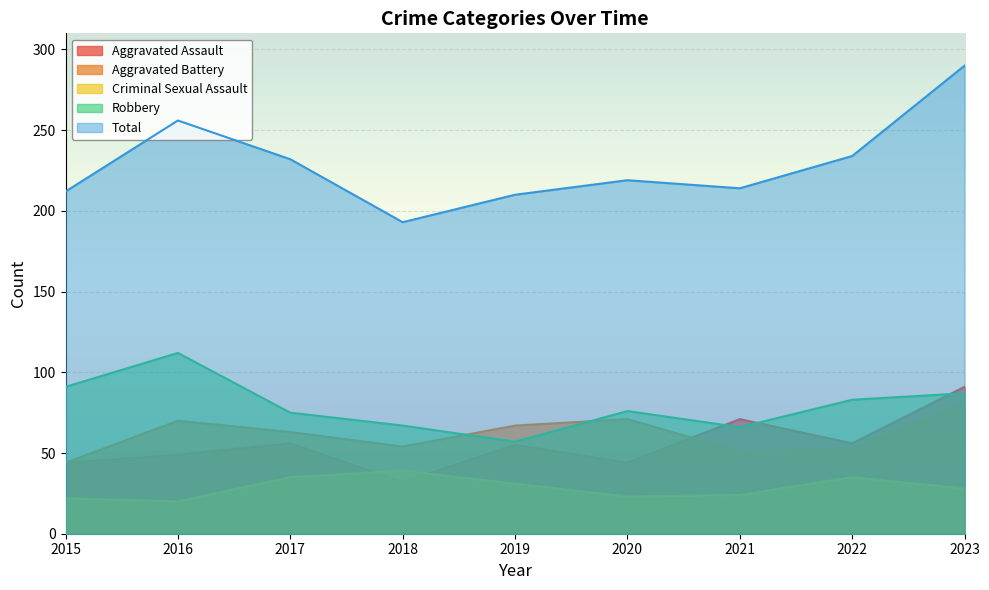

How many lines are shown in the chart?

5